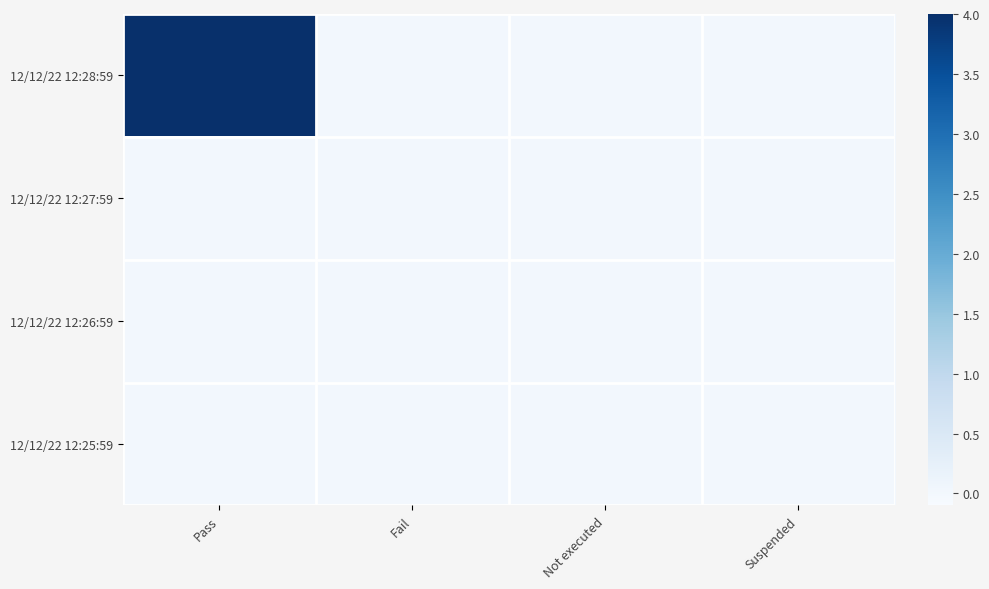

Reading right to left, extract all data points from this chart.

12/12/22 12:28:59: Suspended=0	Not executed=0	Fail=0	Pass=4
12/12/22 12:27:59: Suspended=0	Not executed=0	Fail=0	Pass=0
12/12/22 12:26:59: Suspended=0	Not executed=0	Fail=0	Pass=0
12/12/22 12:25:59: Suspended=0	Not executed=0	Fail=0	Pass=0